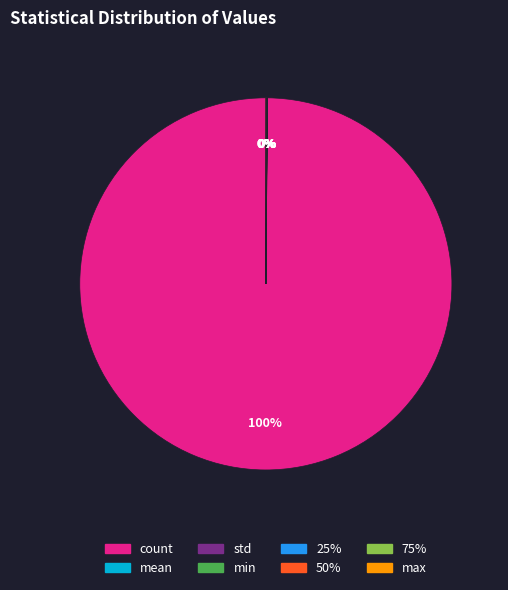

Which slice is the largest?

count